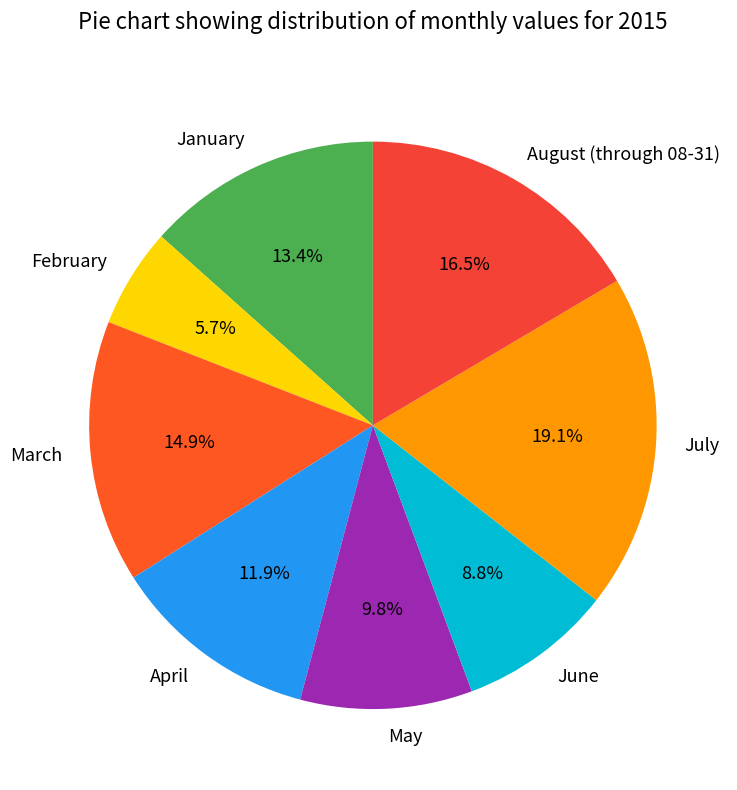

Is the sum of April and January greater than half?

No